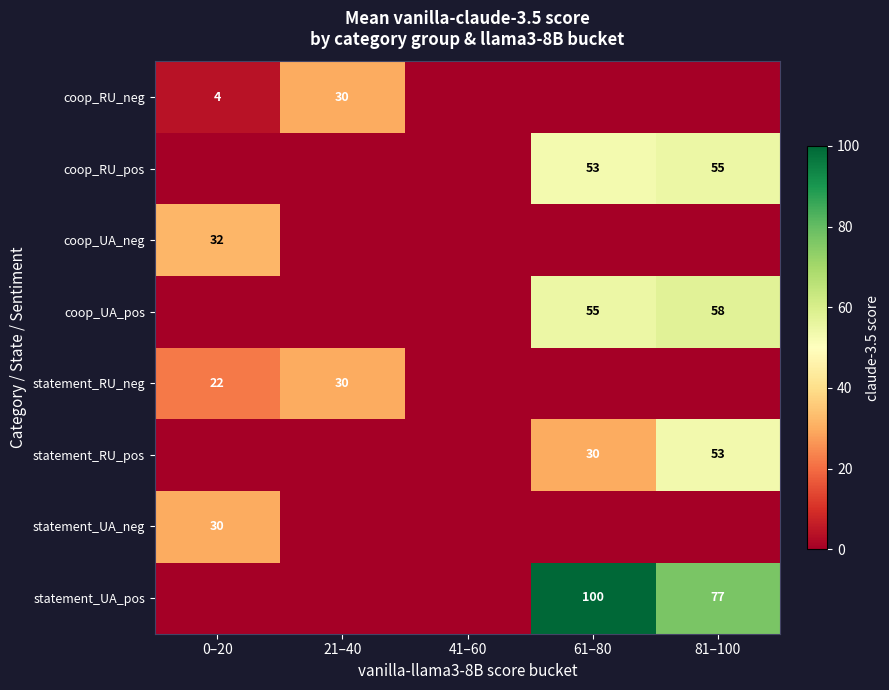

How many series are shown in this chart?

8